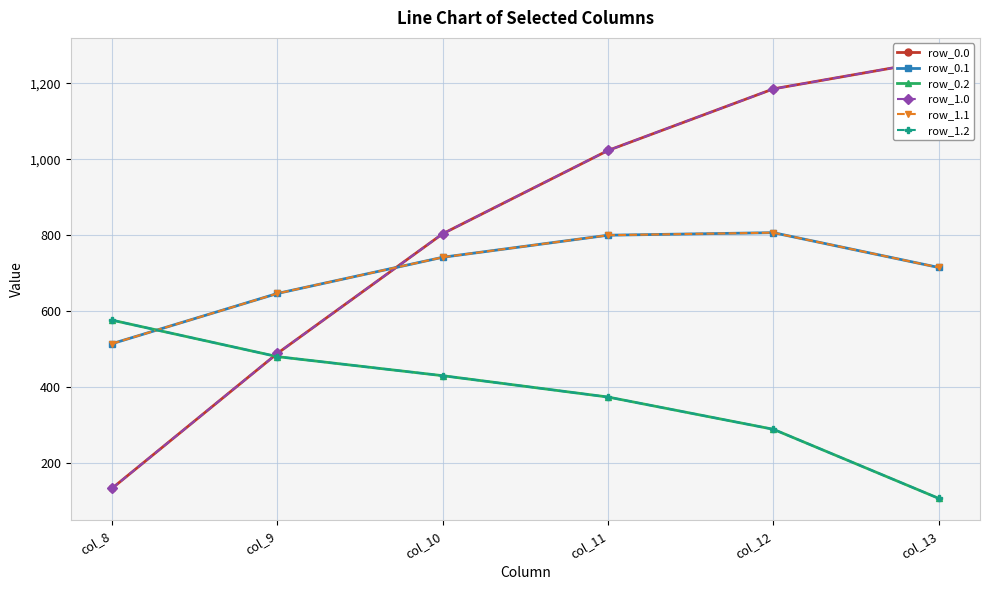

The row_1.0 series shows 134.3 at col_8. True or false?

True